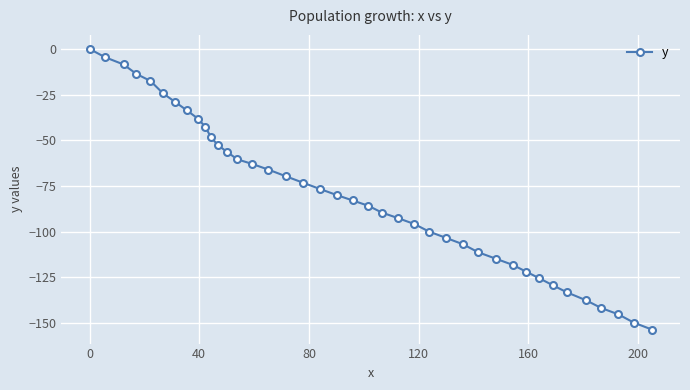

What is the difference between the maximum and minimum values?

153.5